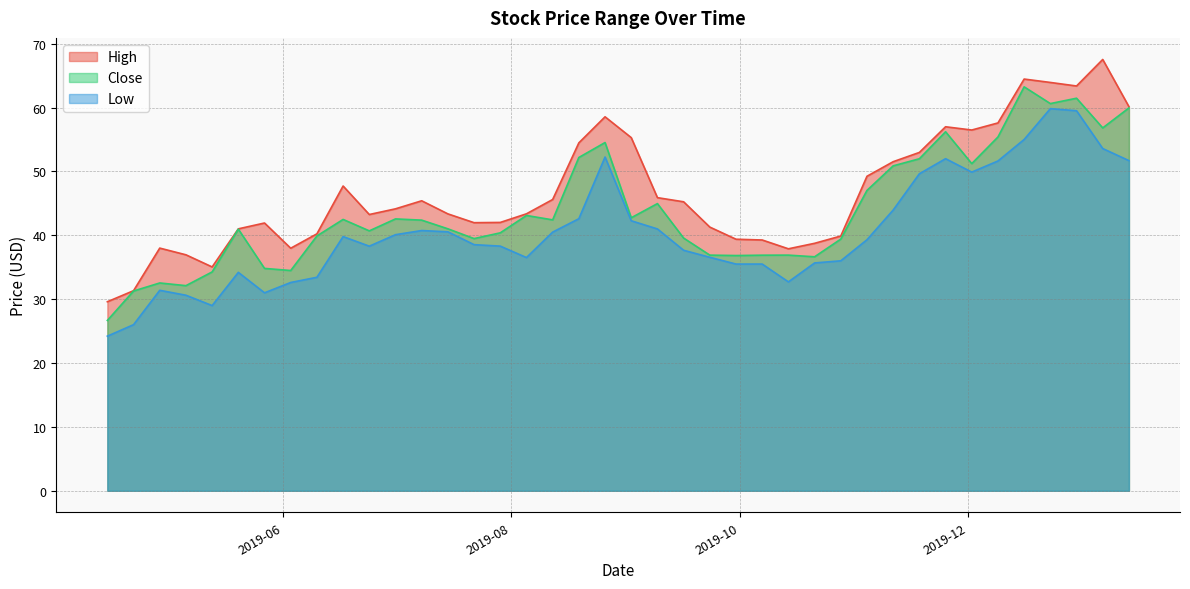

True or false: Close has a value of 60.0 at 2020-01-13.

True